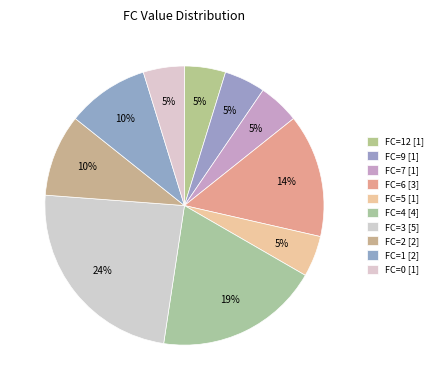

What is the largest slice in the pie chart?

FC=3 [5]